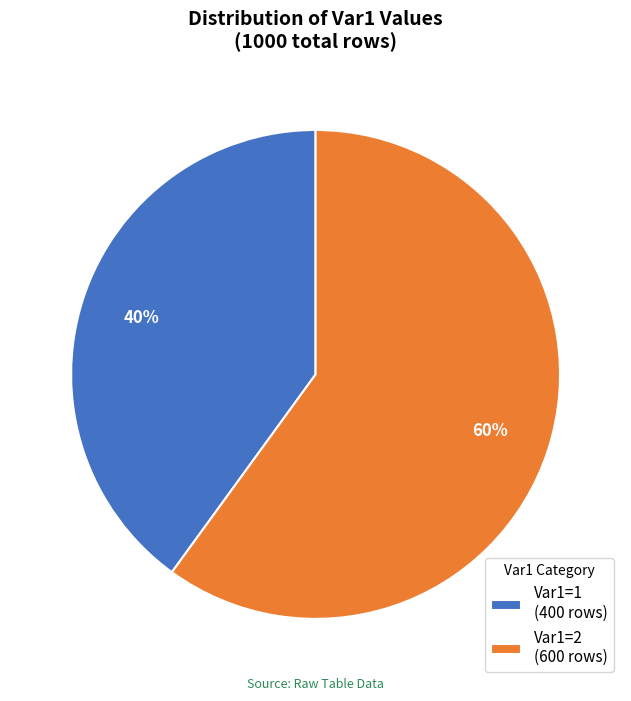

Does any single category account for the majority?

Yes